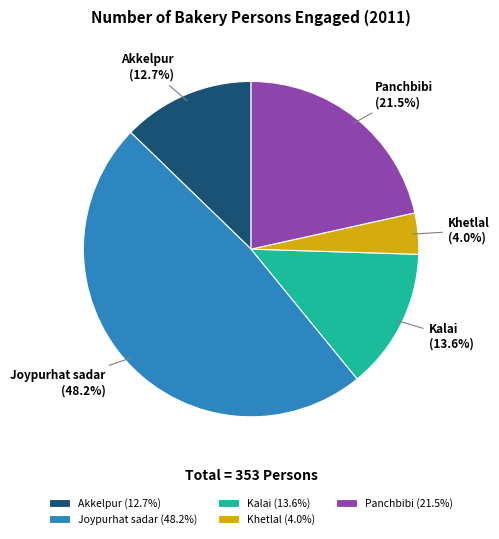

Combined, do Joypurhat sadar and Akkelpur account for over 50%?

Yes